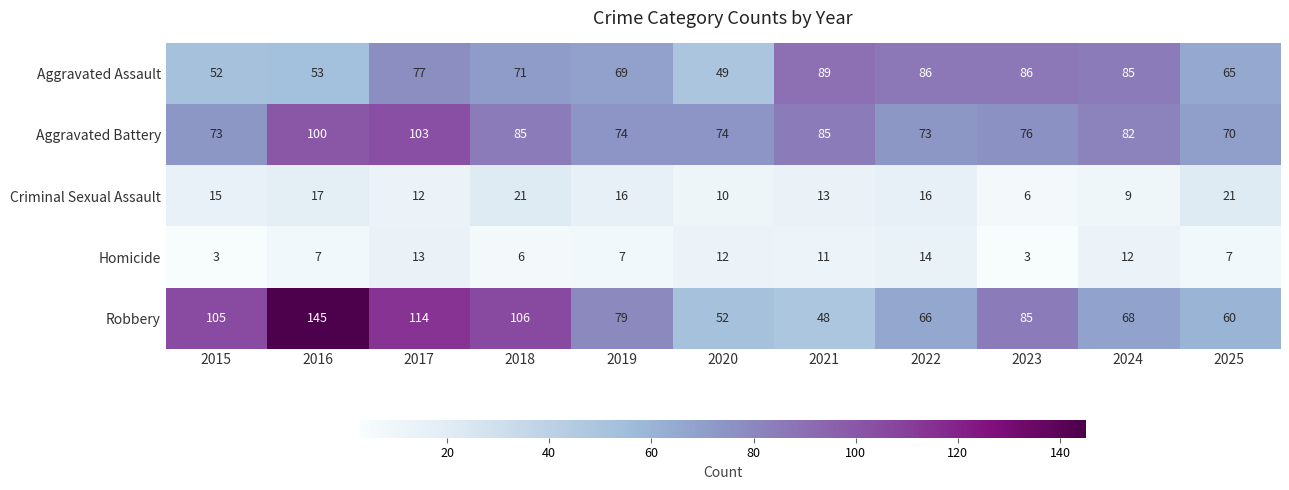

Which category has the lowest value in the Aggravated Battery series?

2025